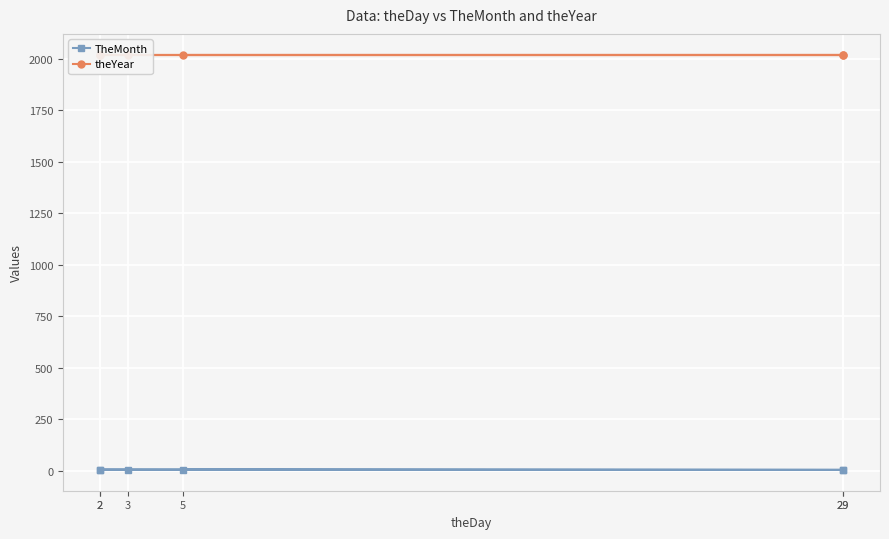

What are all the series names shown in the legend?

TheMonth, theYear